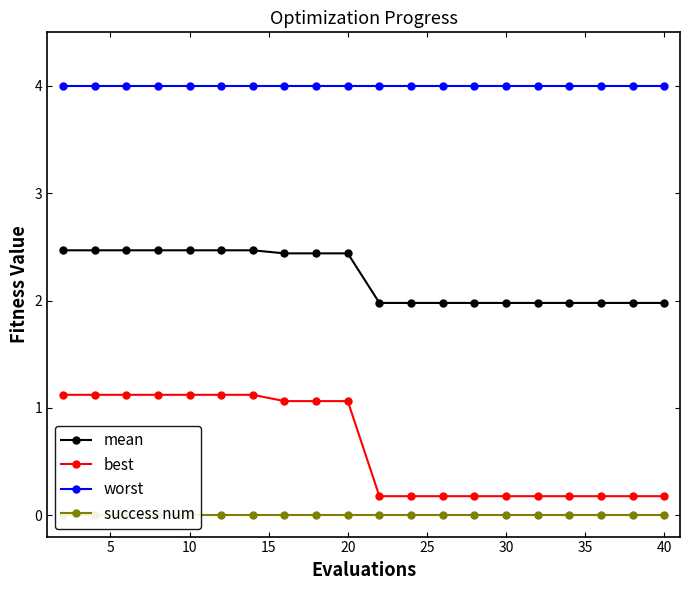

True or false: worst and best cross at least once.

False